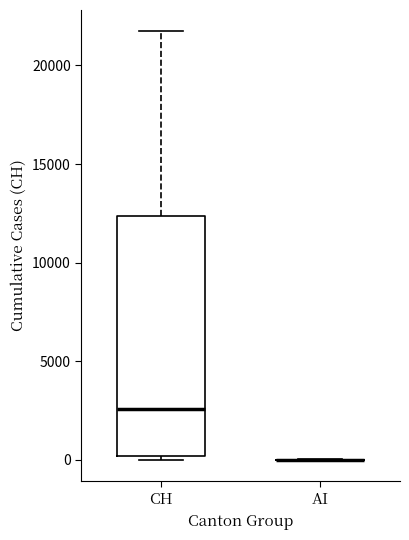

Reading left to right, read every box against the y-axis: the position of its median line, the range the box covers, and the ends of its whiskers. The values are not printed on the chart, so give them approximately, as read against the axis.

CH: median 2500, box 0 to 12500, whiskers 0 (just below the box's lower edge) to 21500
AI: box collapsed to a line at 0, whiskers 0 to 0